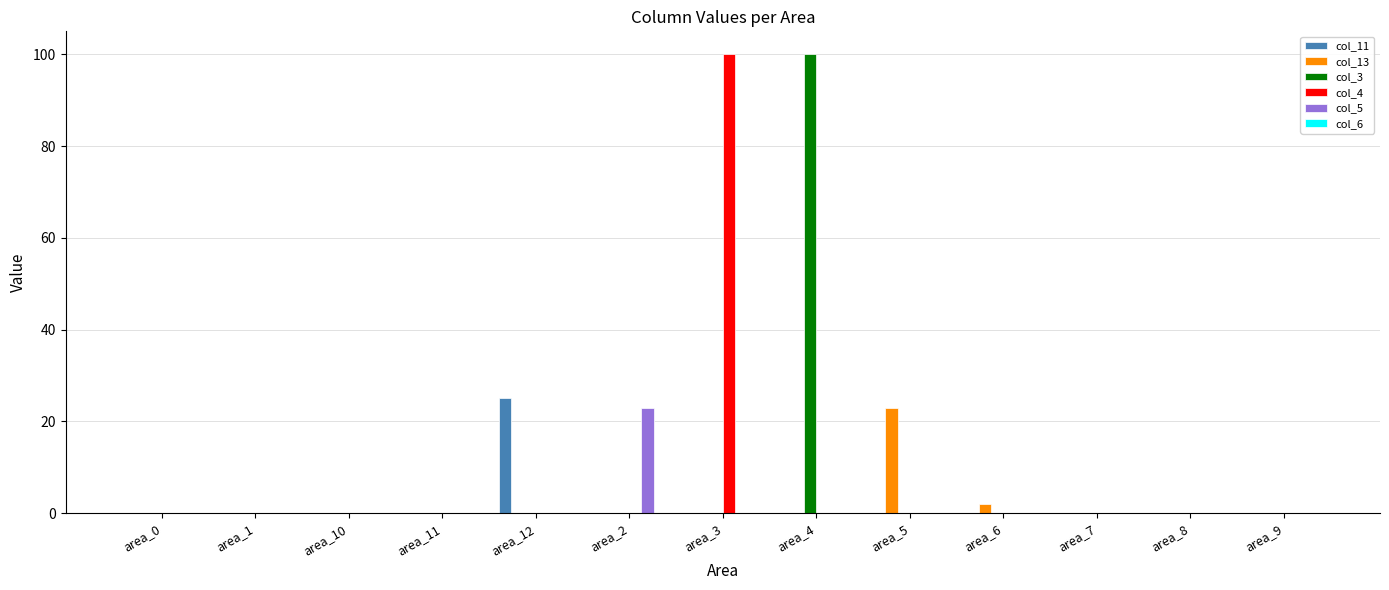

What is the total value across all series at area_5?

23